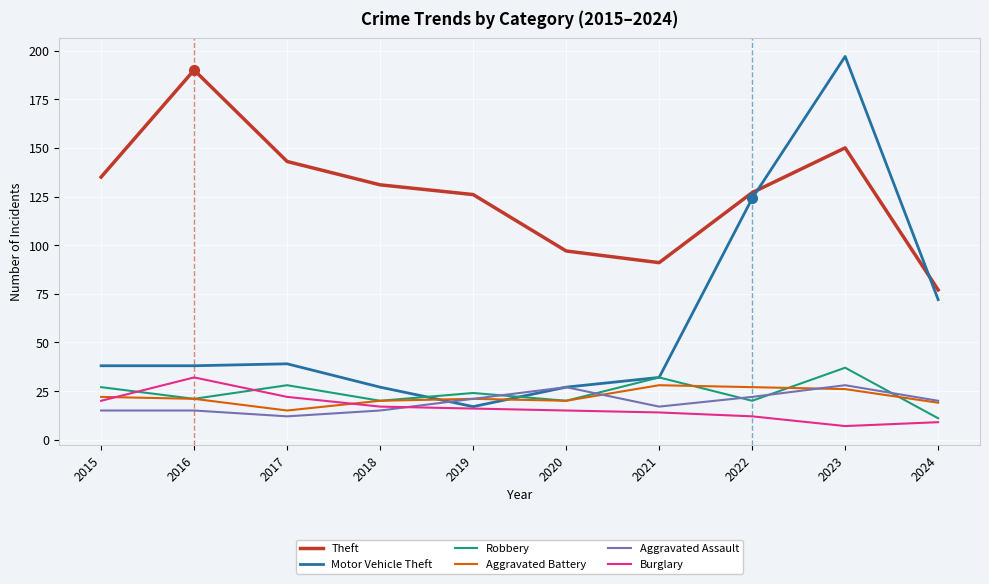

At which category is the sum across all series the highest?

2023